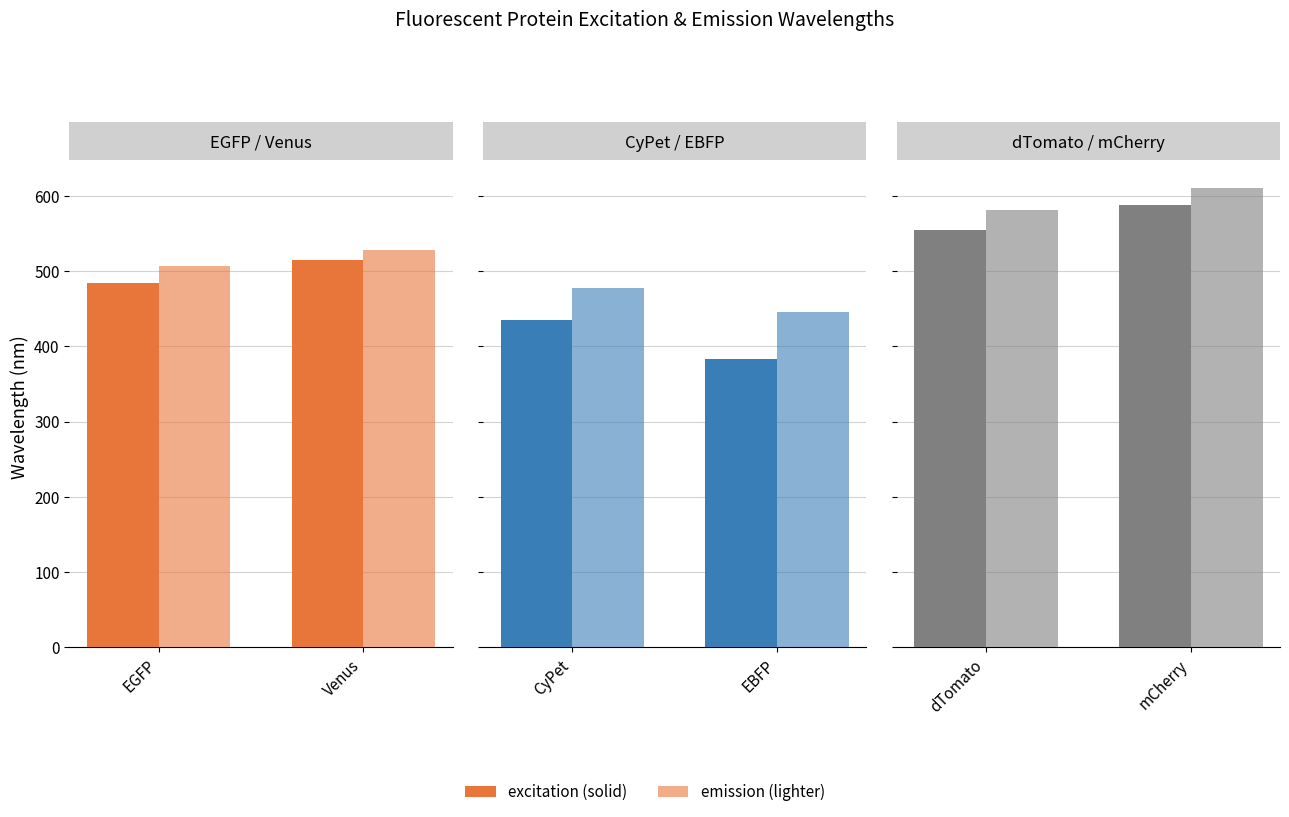

How many bars are there in each group?

2